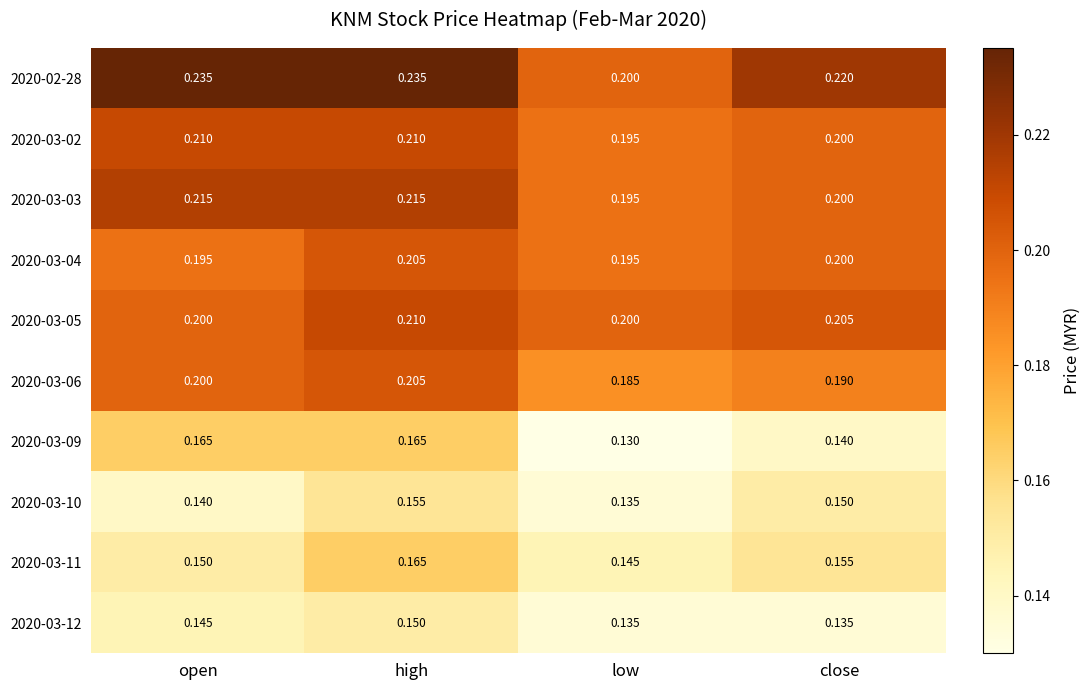

Where is 2020-02-28 nearest to the value 0?

low